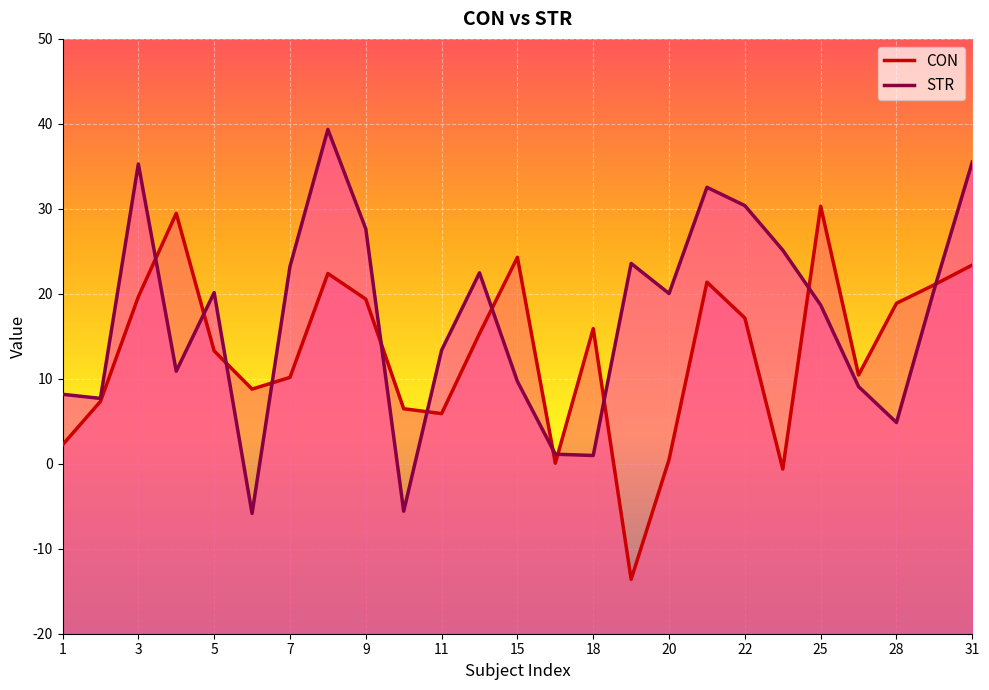

In CON, how many points are higher than both neighbors (excluding endpoints)?

6